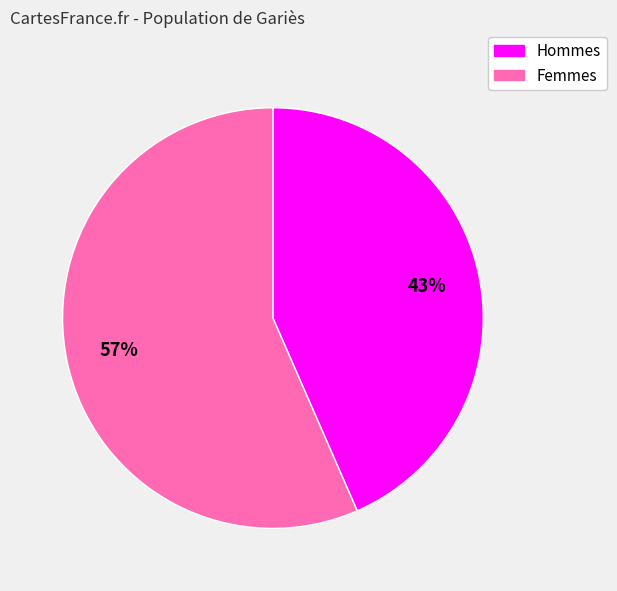

To the nearest percent, what is the average slice percentage?

50%